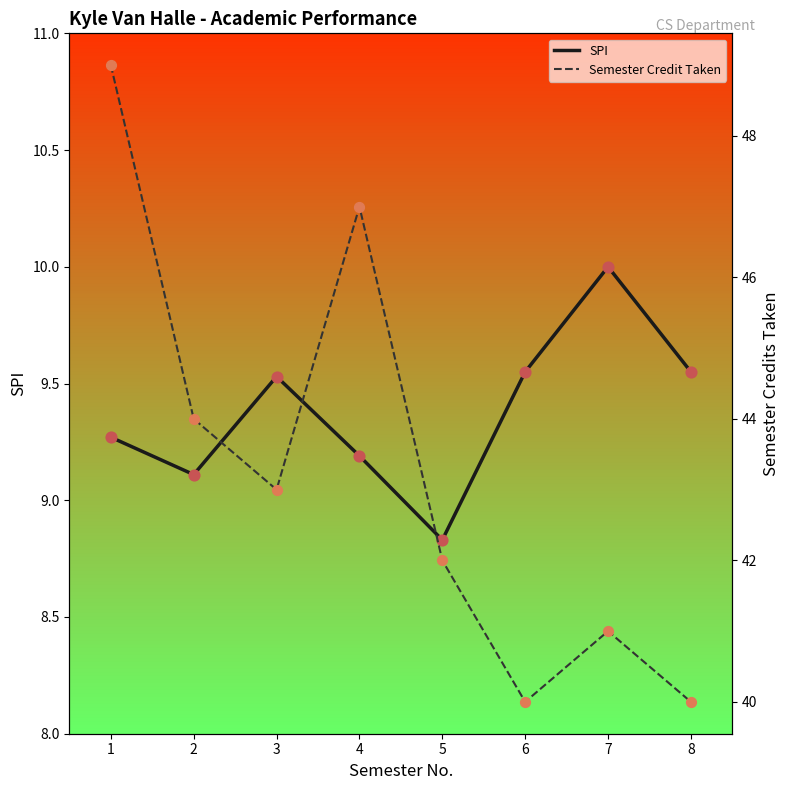

Which series contains the highest Y value?

Semester Credit Taken